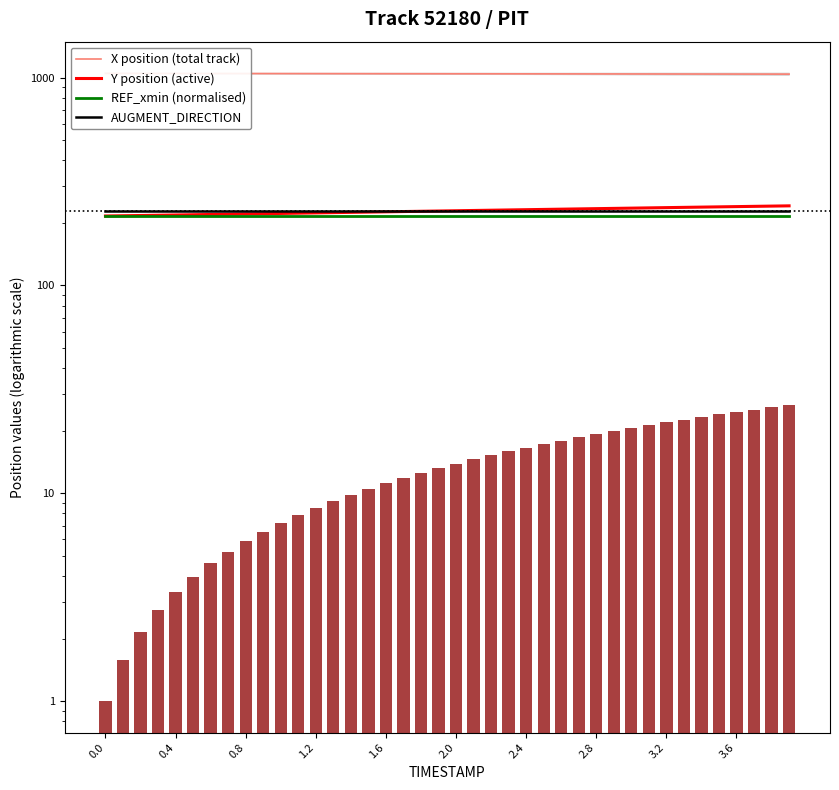

Are the bars horizontal?

No